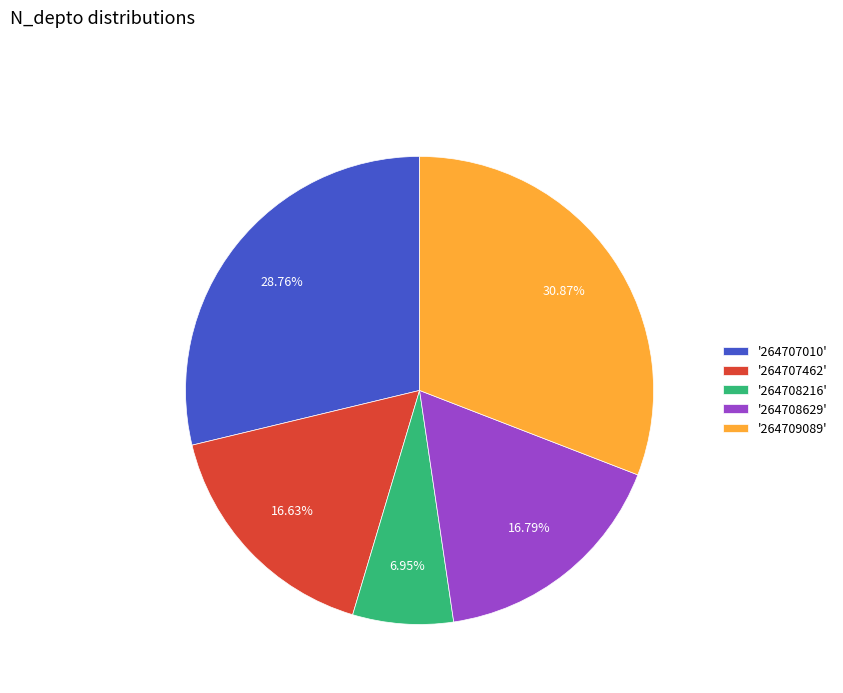

Combined, do '264707462' and '264709089' account for over 50%?

No